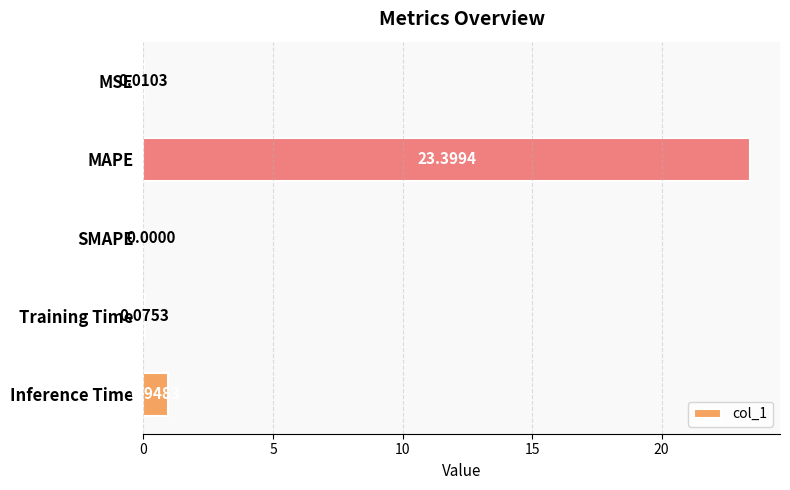

What is the change in value from Training Time to Inference Time?

+0.9